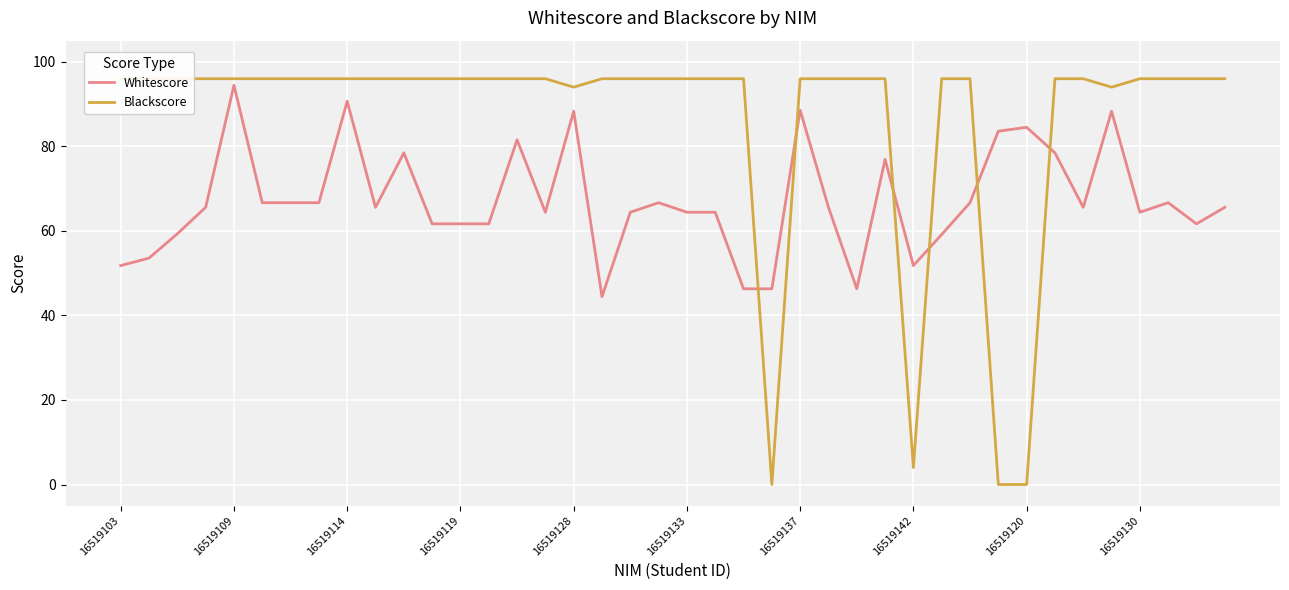

At which label does Whitescore reach its peak?

16519109